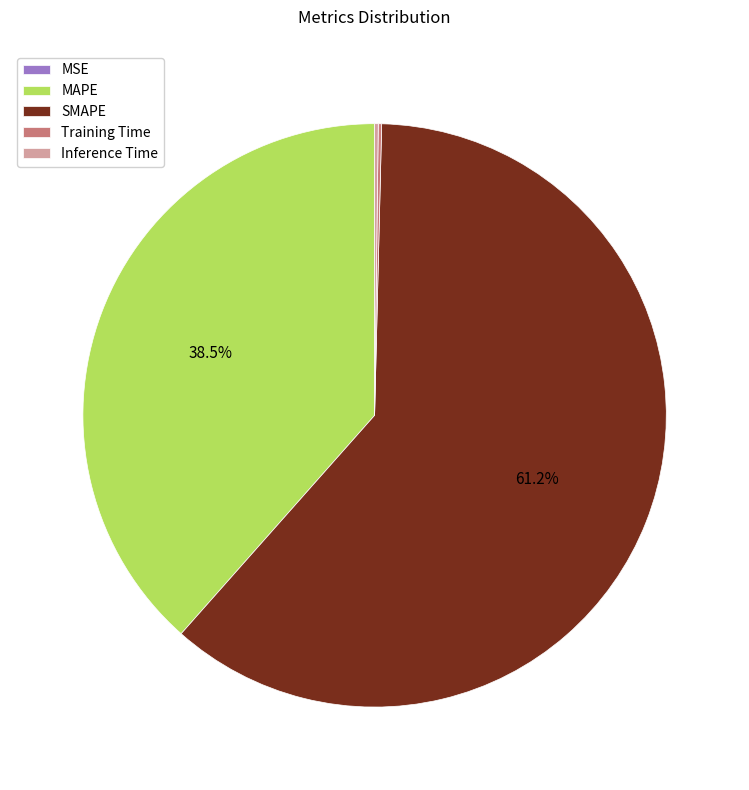

Which slice is the largest?

SMAPE